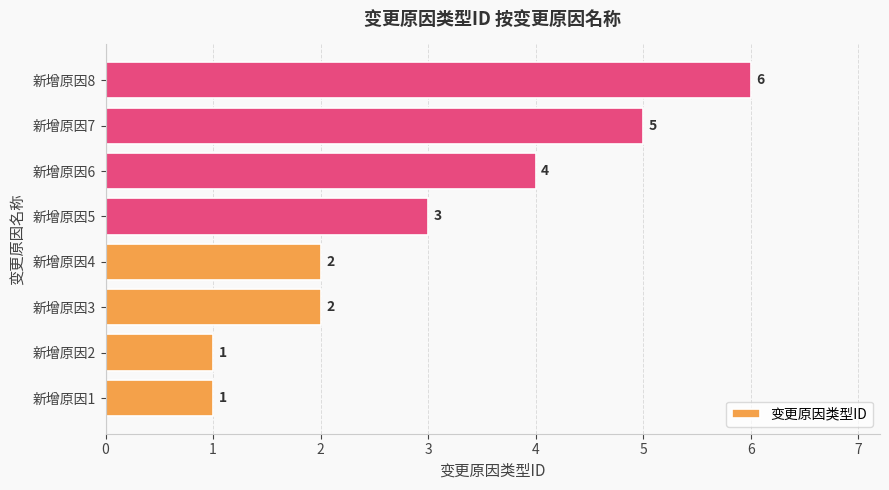

Is it true that the value at 新增原因3 is 1?

False